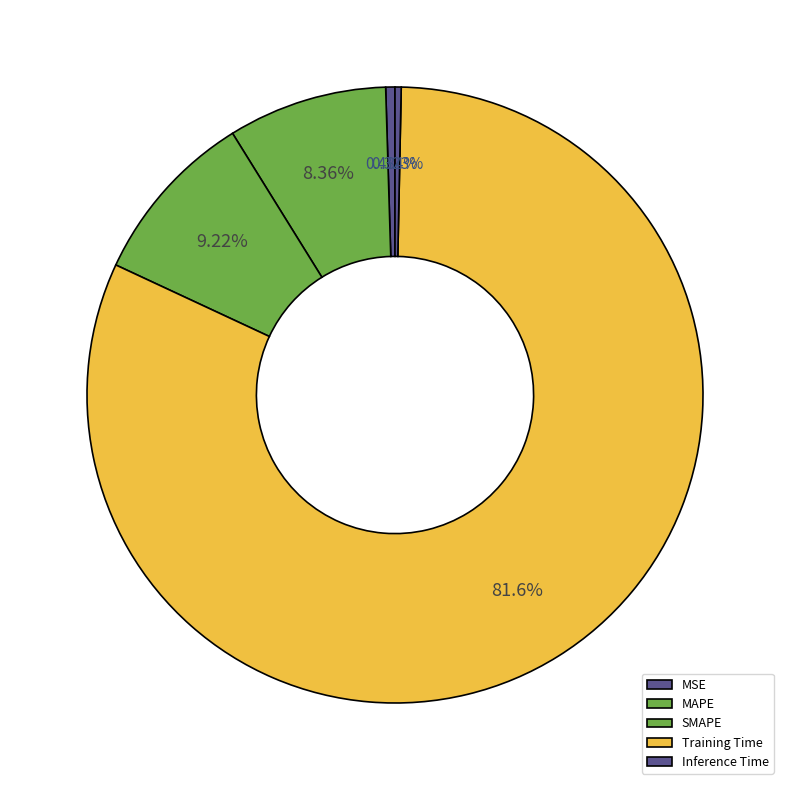

Rank the categories by value from lowest to highest.

Inference Time, MSE, MAPE, SMAPE, Training Time